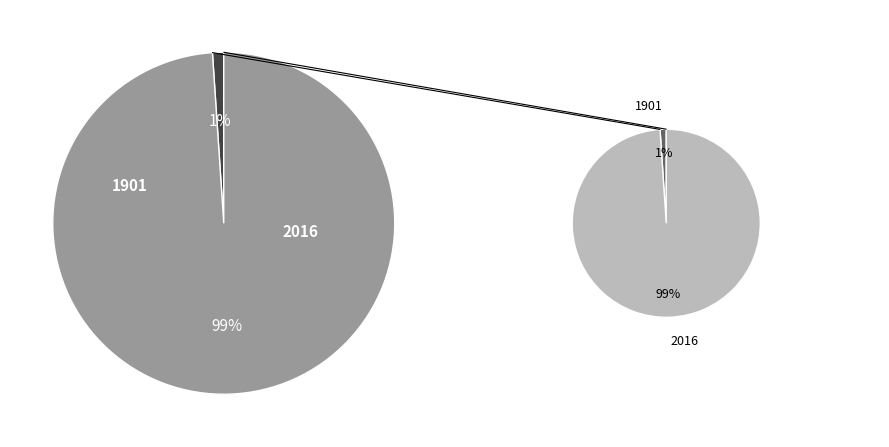

Which slice represents more than half of the pie?

2016